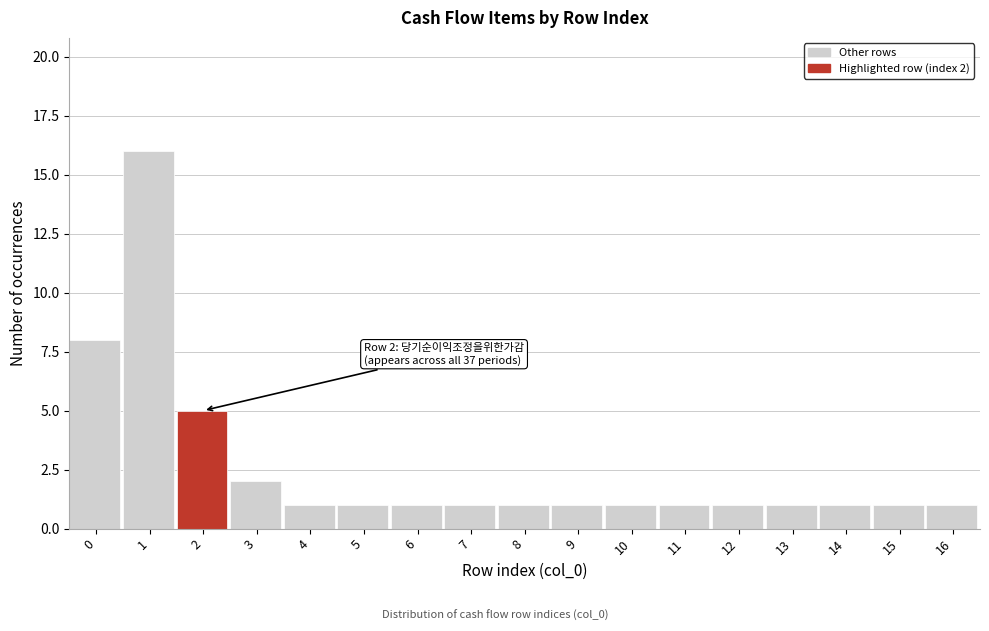

Reading left to right, transcribe all the data shown in this chart.

8	16	5	2	1	1	1	1	1	1	1	1	1	1	1	1	1